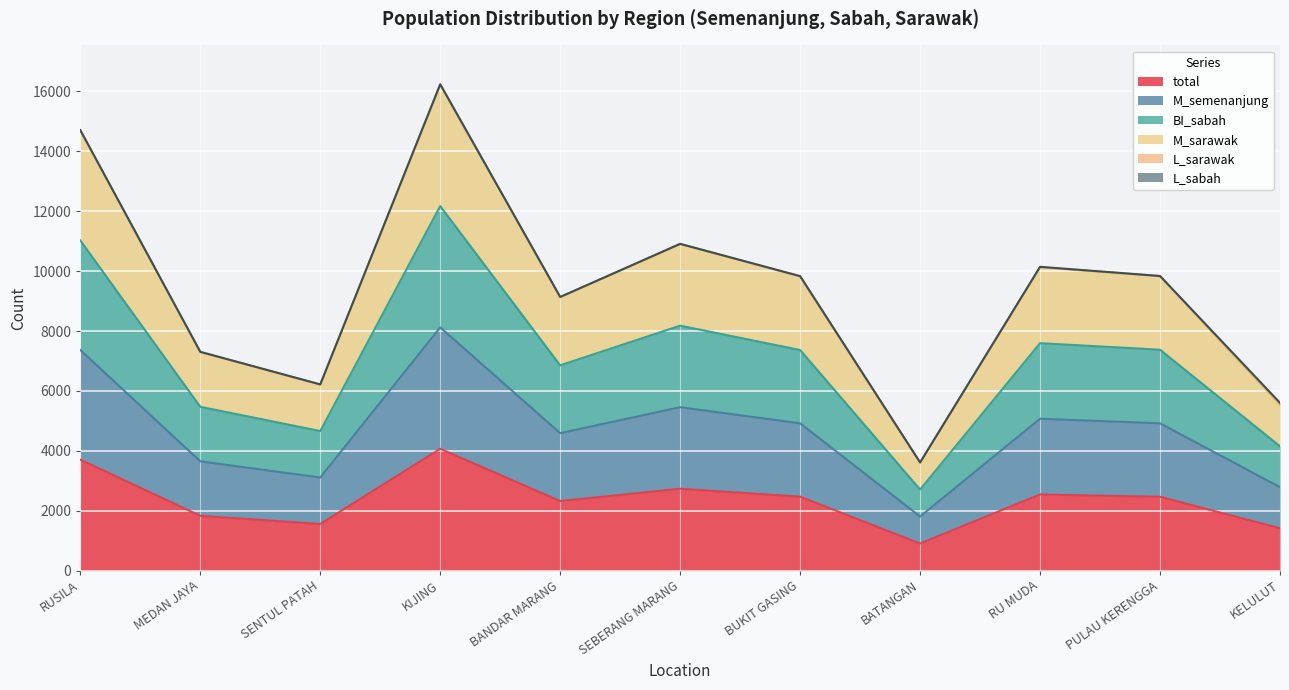

At which label does total reach its minimum?

BATANGAN